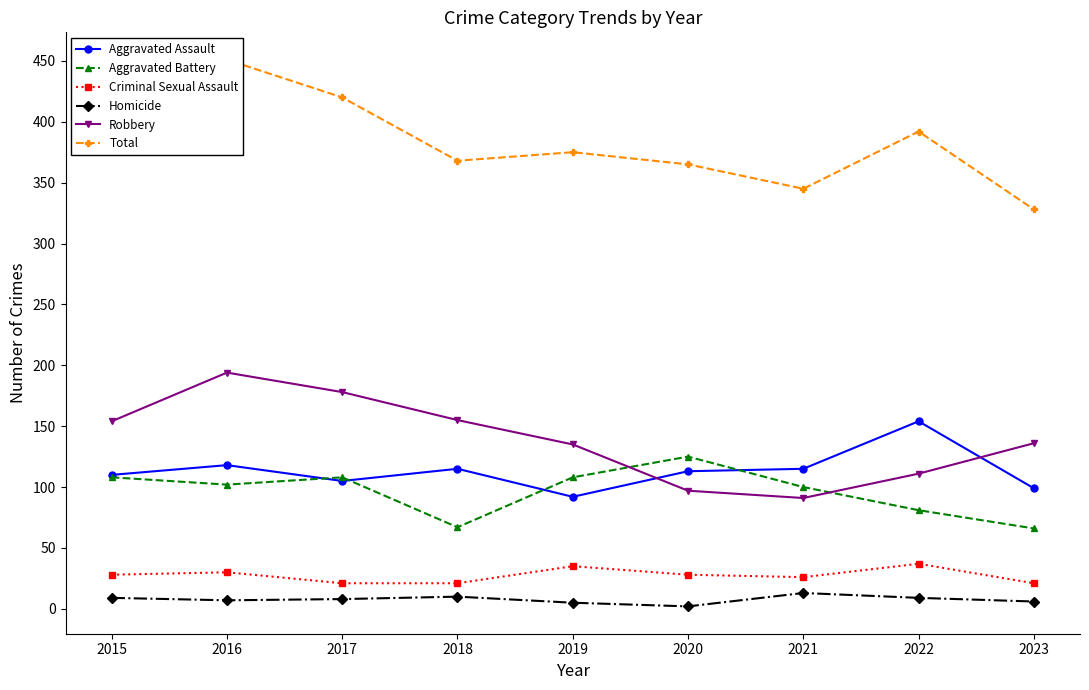

Which series has the largest range (max minus min)?

Total